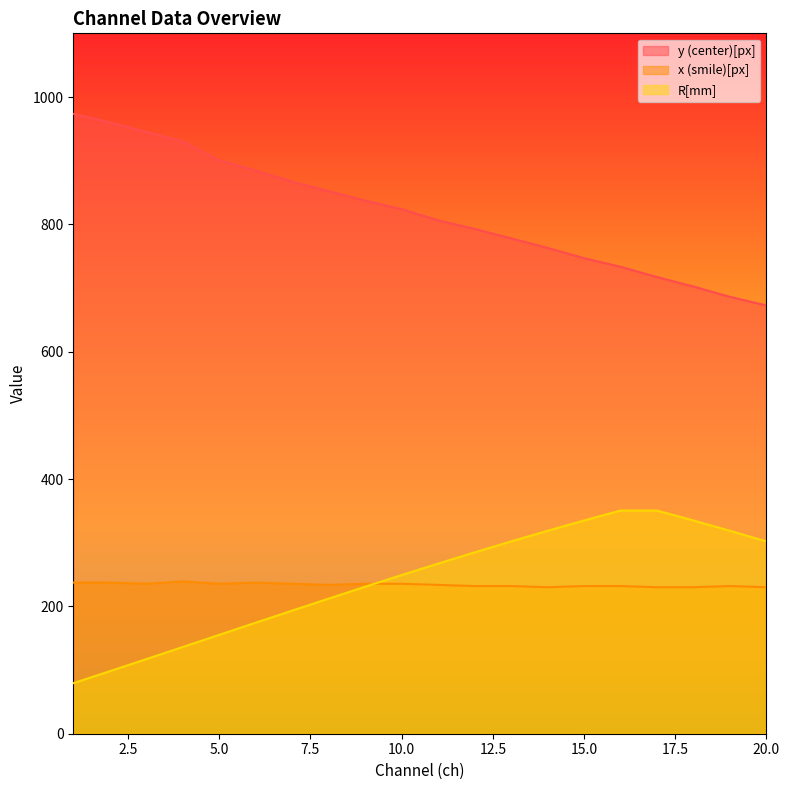

True or false: R[mm] has a value of 495.4 at 18.

False